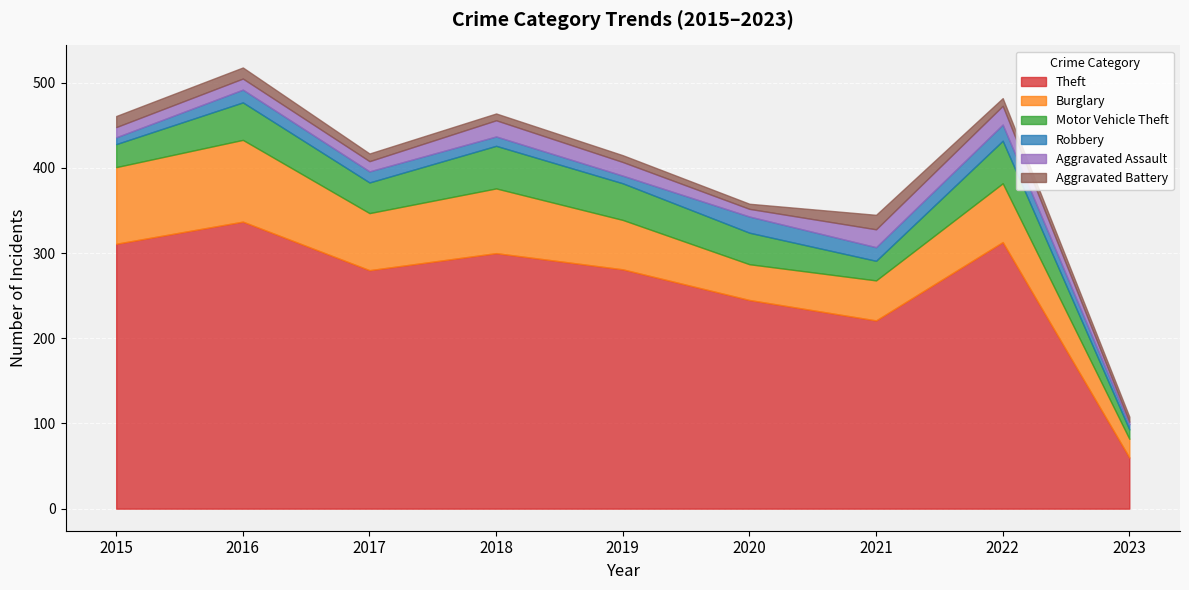

Where is Theft nearest to the value 198?

2021